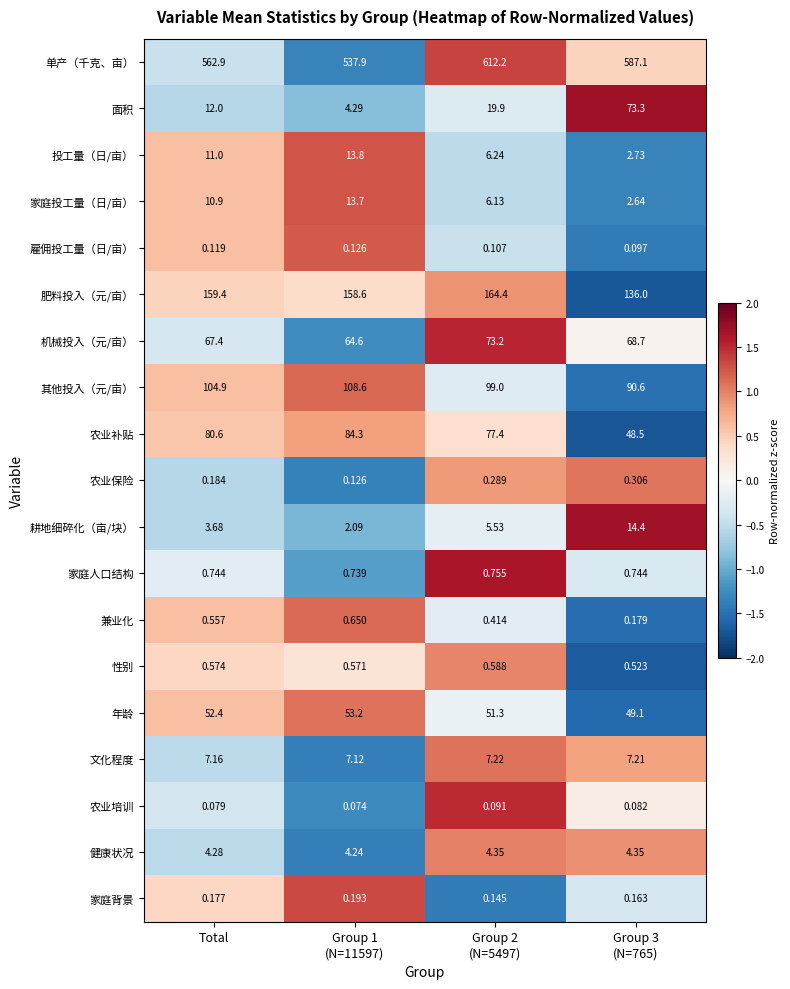

Rank the series by their maximum value, from highest to lowest.

单产（千克、亩）, 肥料投入（元/亩）, 其他投入（元/亩）, 农业补贴, 面积, 机械投入（元/亩）, 年龄, 耕地细碎化（亩/块）, 投工量（日/亩）, 家庭投工量（日/亩）, 文化程度, 健康状况, 家庭人口结构, 兼业化, 性别, 农业保险, 家庭背景, 雇佣投工量（日/亩）, 农业培训